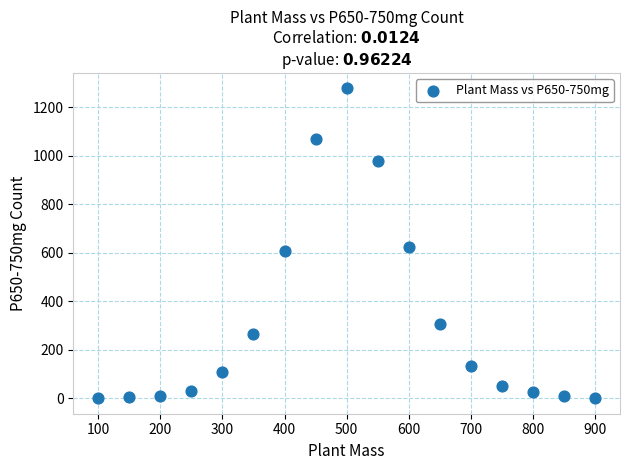

What is the range of X values (max minus min)?

800